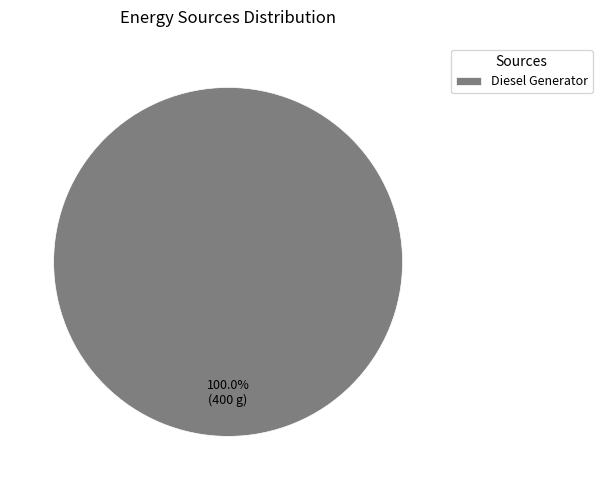

Rank the categories by value from highest to lowest.

Diesel Generator